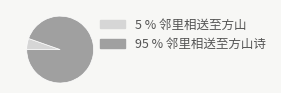

Is there any slice that represents more than half of the pie?

Yes